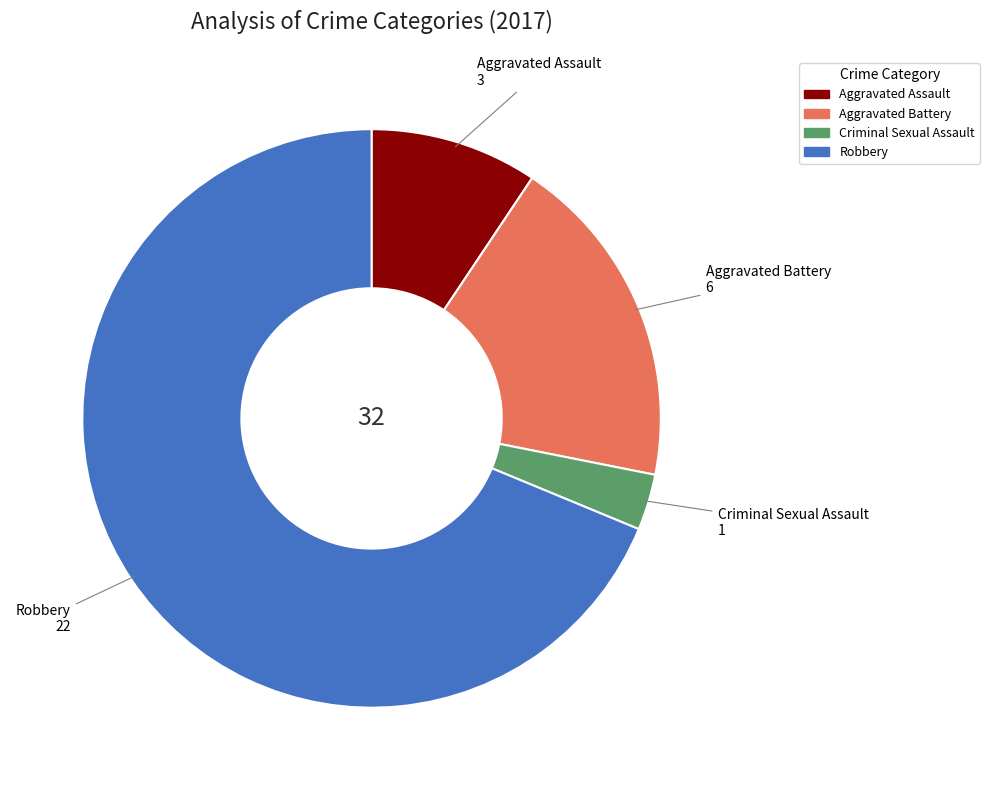

Is there a majority slice in this chart?

Yes